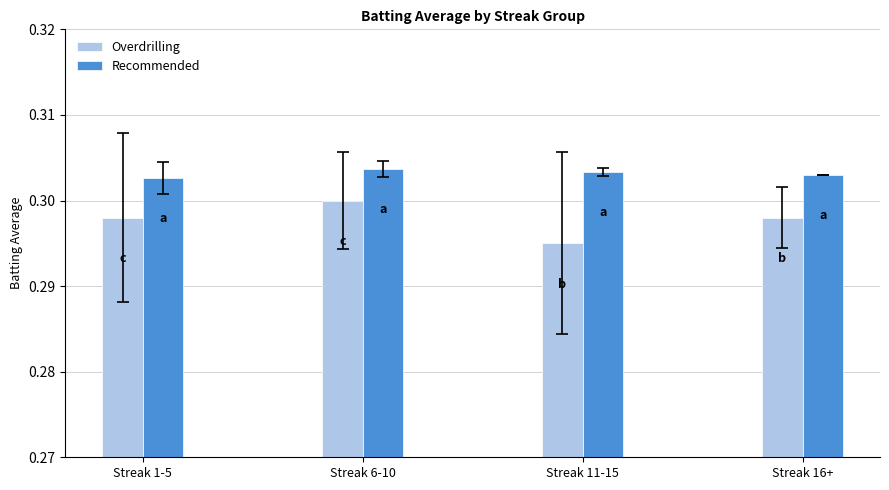

Which category has the highest value in the Overdrilling series?

Streak 6-10